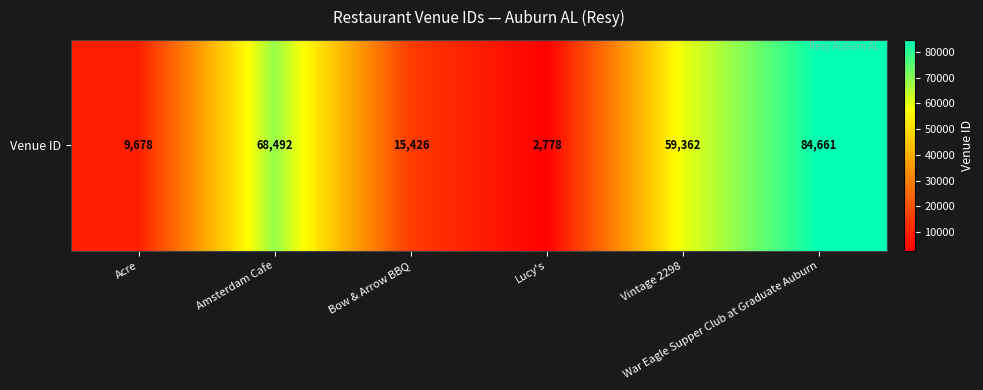

Which label corresponds to the largest value in the chart?

War Eagle Supper Club at Graduate Auburn